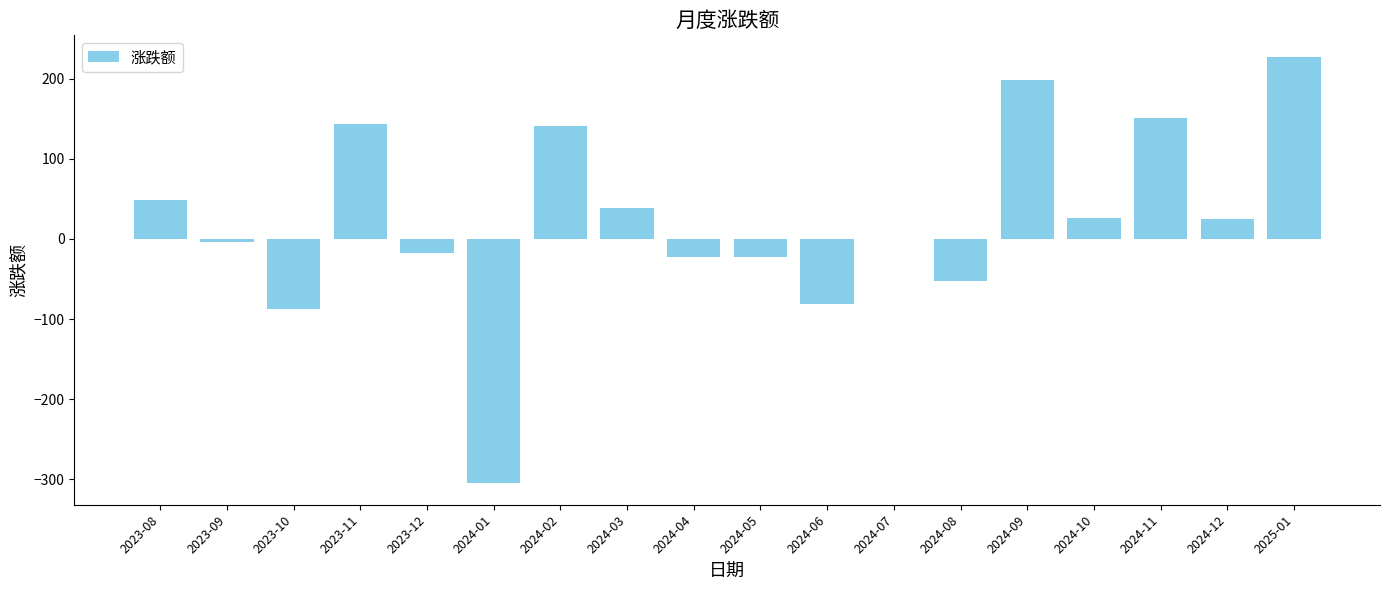

How many categories are shown in the chart?

18